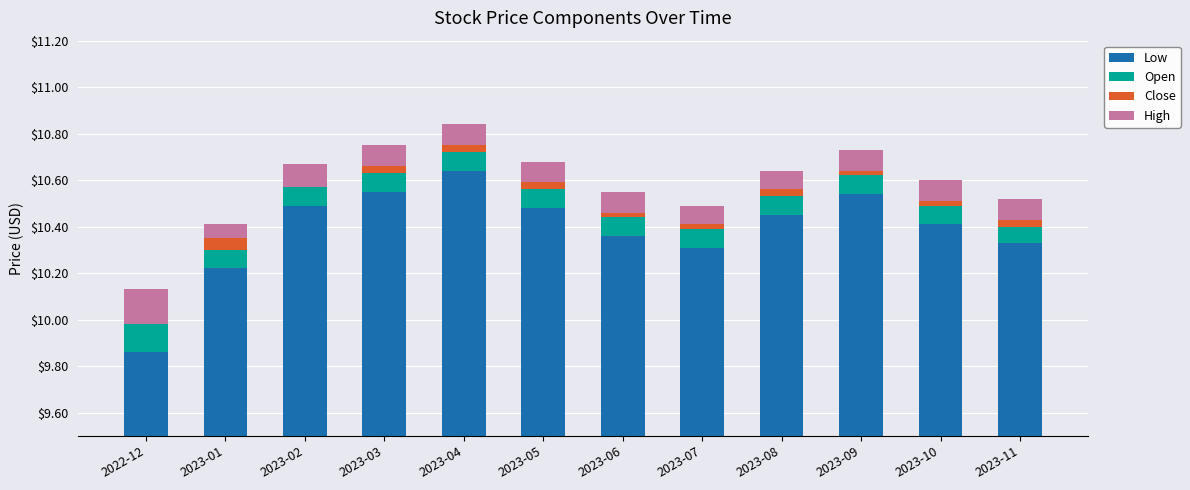

Which series has the largest total across all categories?

Low